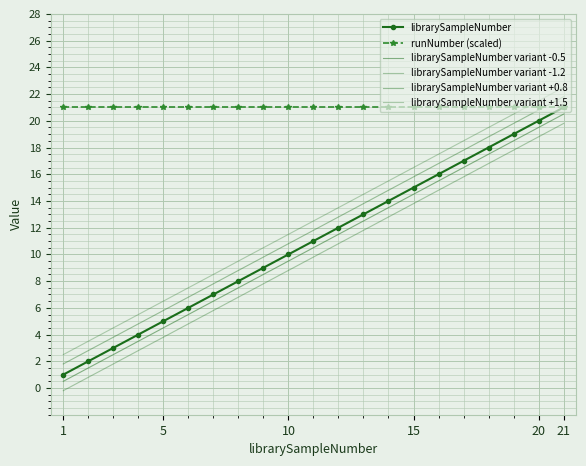

True or false: librarySampleNumber variant +1.5 and librarySampleNumber variant -1.2 intersect in this chart.

False